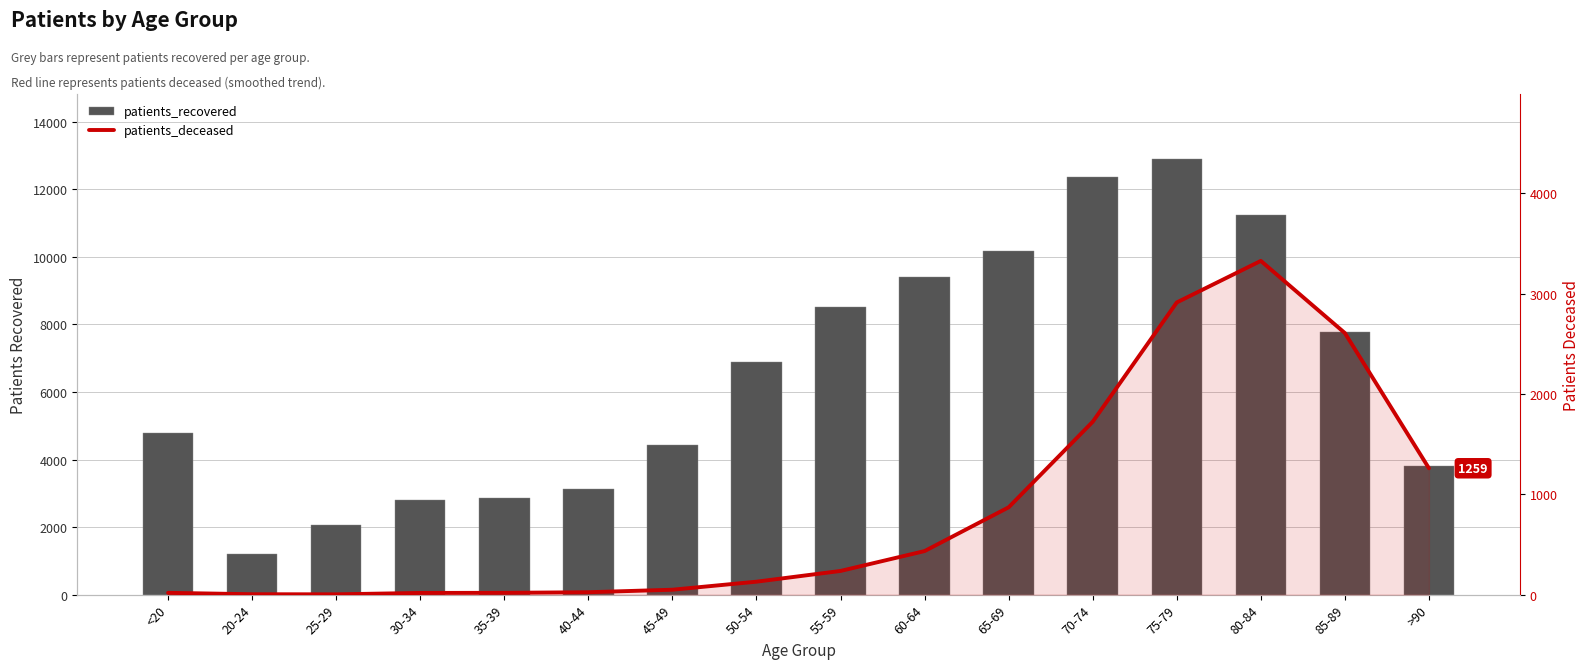

Count the number of data series in this chart.

2